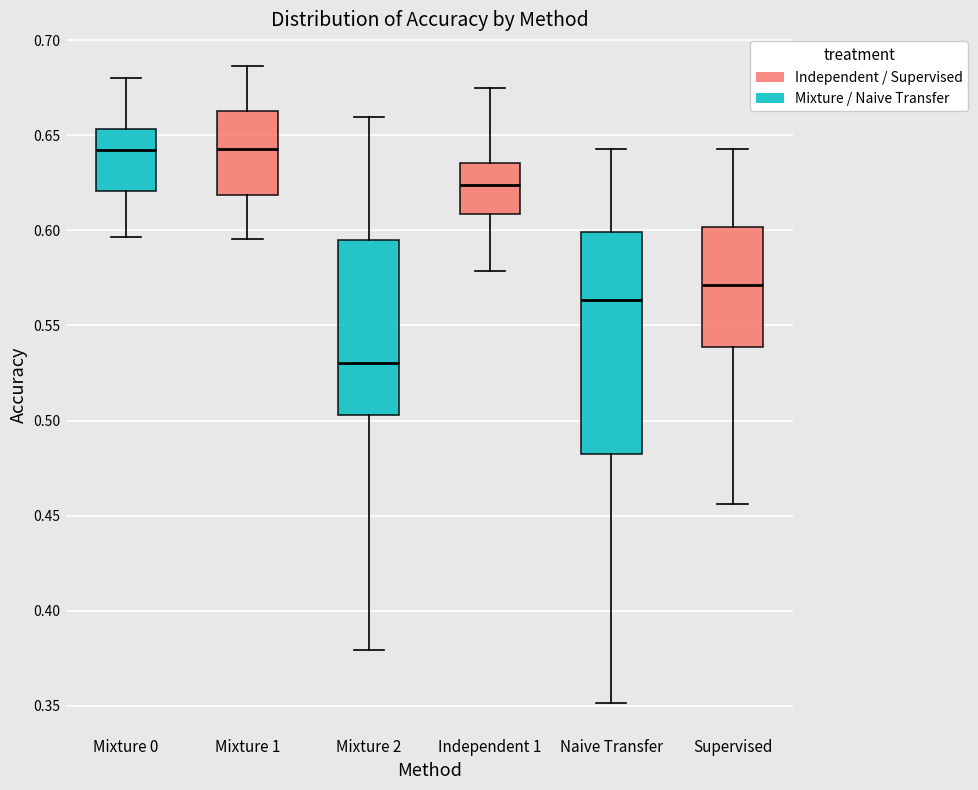

Which box's median line is the lowest?

Mixture 2